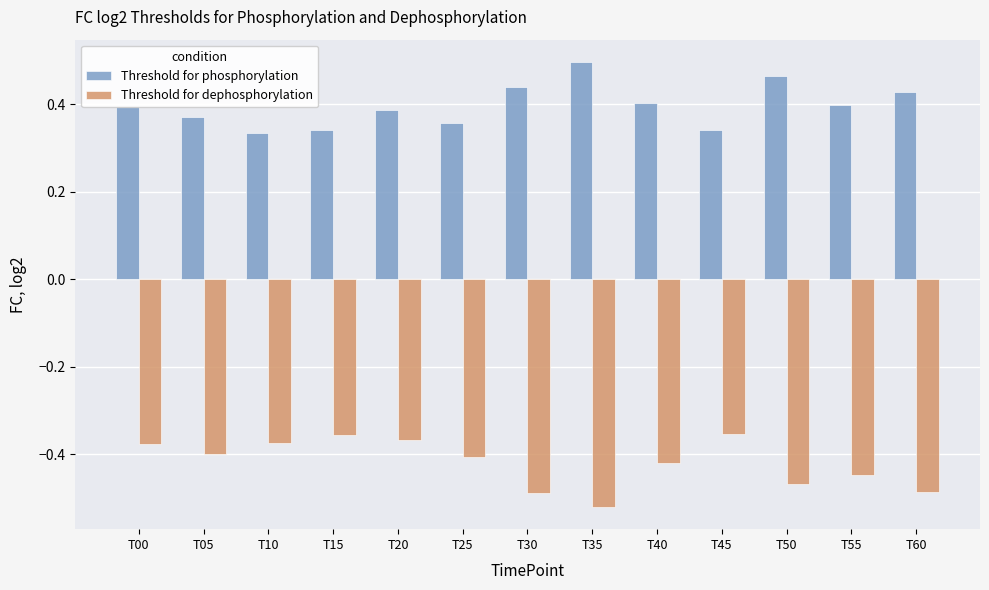

How many groups of bars are there?

13